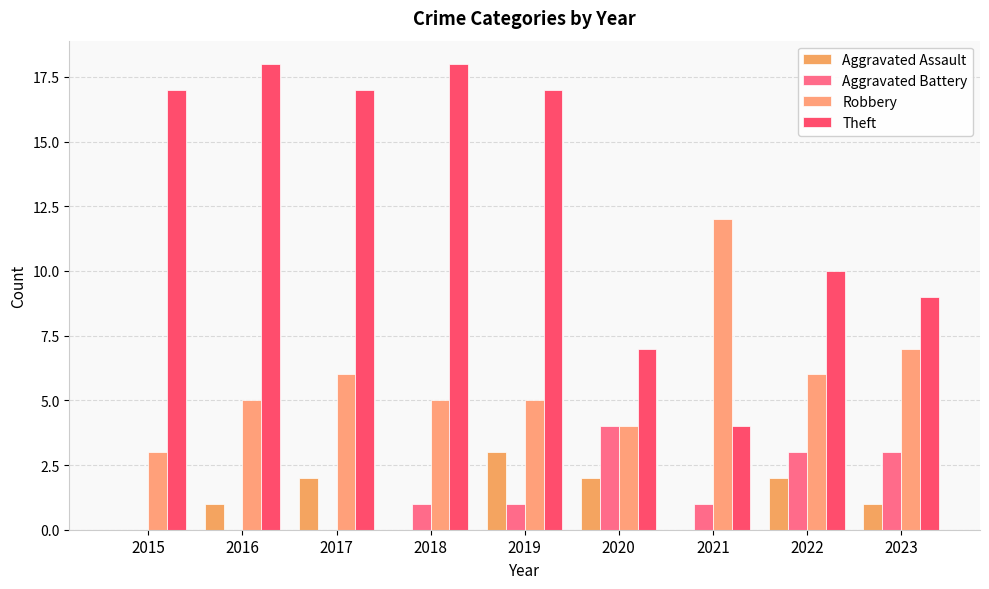

Between 2015 and 2017, which is larger?

2017